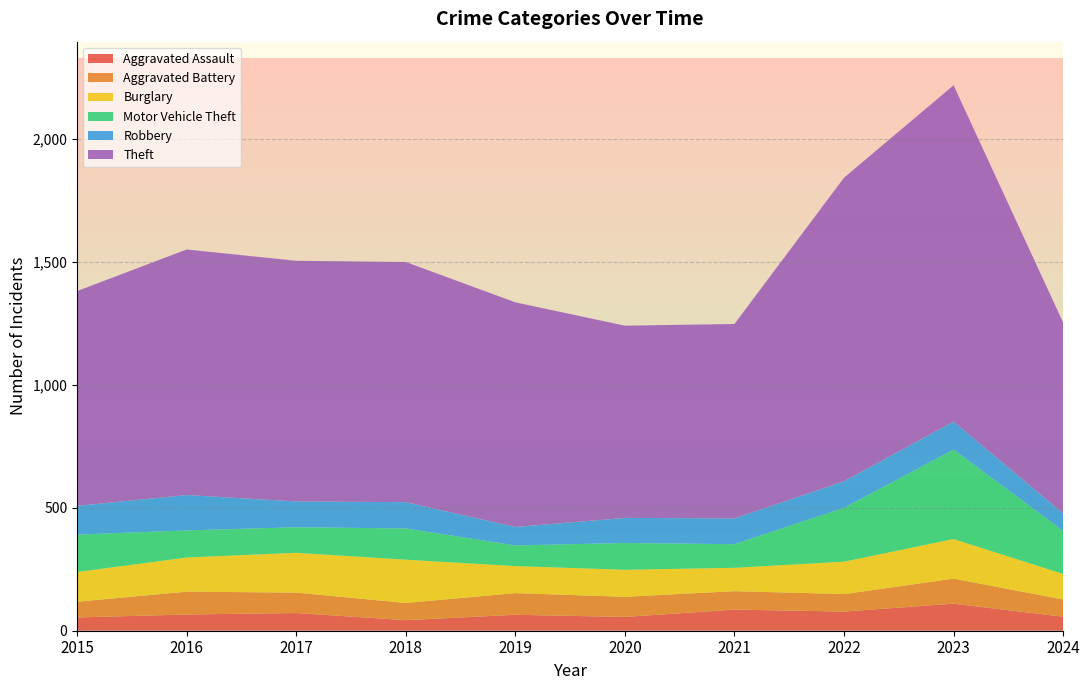

Reading left to right, transcribe all the data shown in this chart.

Aggravated Assault: 2015=54	2016=66	2017=72	2018=43	2019=65	2020=56	2021=86	2022=78	2023=110	2024=57
Aggravated Battery: 2015=64	2016=93	2017=83	2018=70	2019=88	2020=82	2021=75	2022=71	2023=102	2024=70
Burglary: 2015=121	2016=139	2017=162	2018=176	2019=110	2020=110	2021=95	2022=132	2023=161	2024=104
Motor Vehicle Theft: 2015=152	2016=110	2017=104	2018=127	2019=84	2020=109	2021=96	2022=219	2023=364	2024=175
Robbery: 2015=117	2016=144	2017=105	2018=107	2019=75	2020=102	2021=105	2022=108	2023=114	2024=71
Theft: 2015=874	2016=999	2017=979	2018=977	2019=914	2020=782	2021=791	2022=1235	2023=1368	2024=777